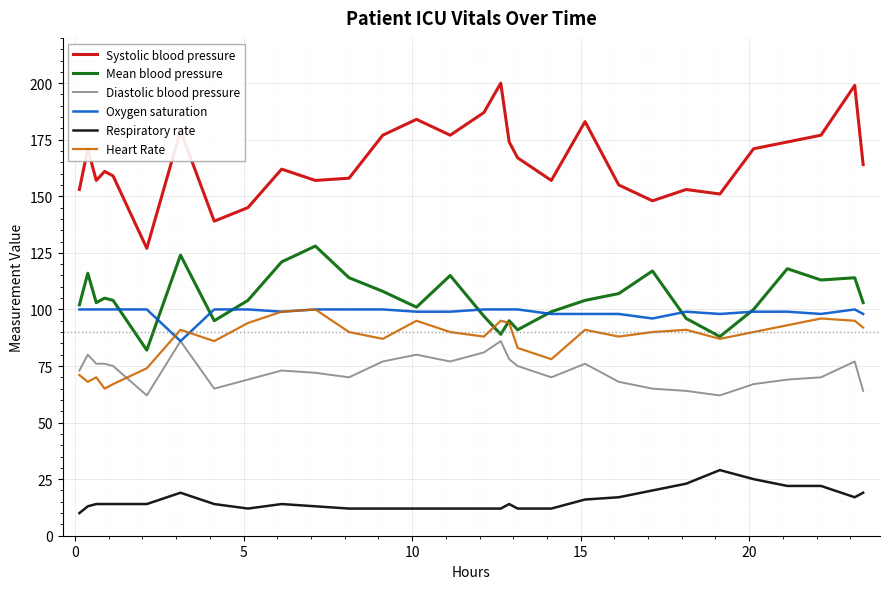

What is the maximum value shown in the chart?

200